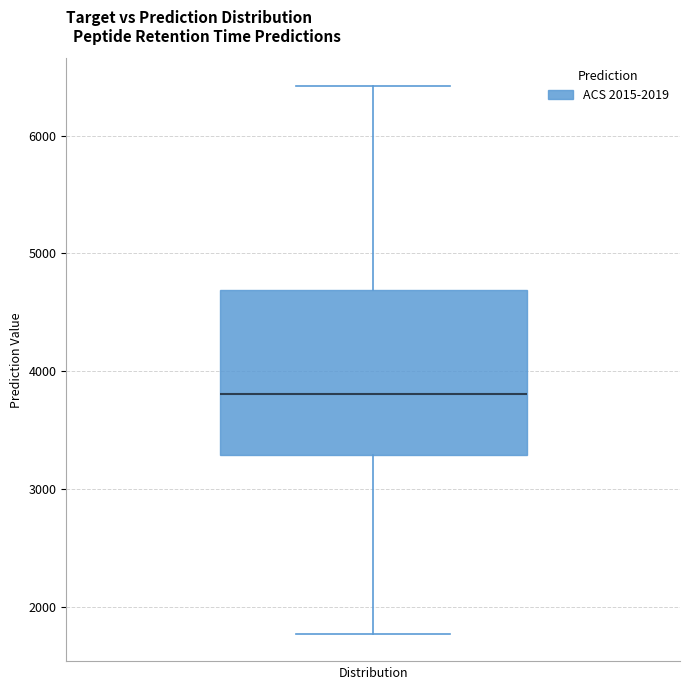

Transcribe this box plot: give where the median line is, the range the box spans, and where the two whiskers end, as read against the y-axis. The values are not printed on the chart, so give them approximately, as read against the axis.

median 3800, box 3300 to 4700, whiskers 1800 to 6400